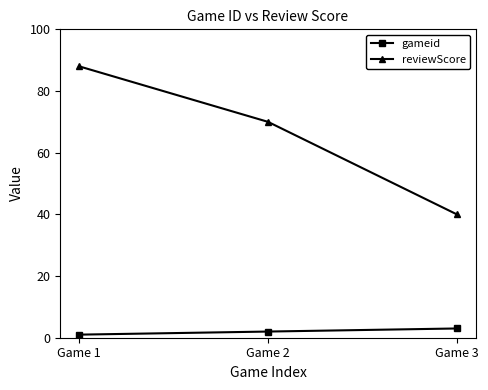

Which series has the widest spread of values?

reviewScore